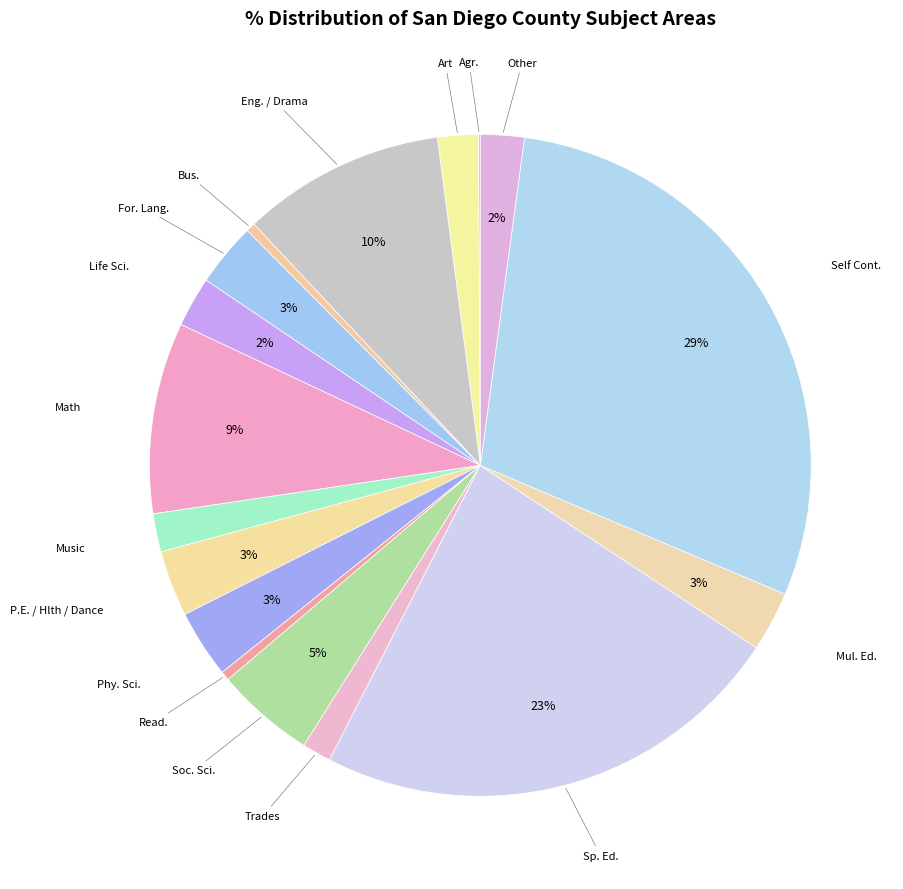

Which category has the smallest portion of the pie?

Agr.